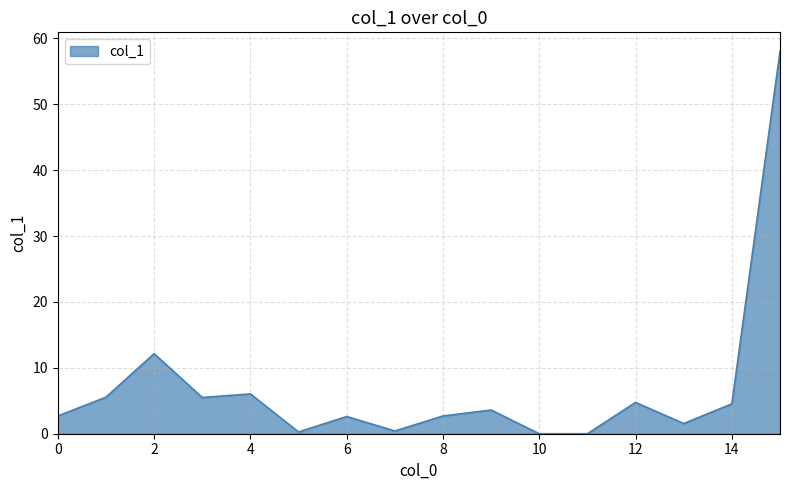

What is the difference between the maximum and minimum values?

58.0